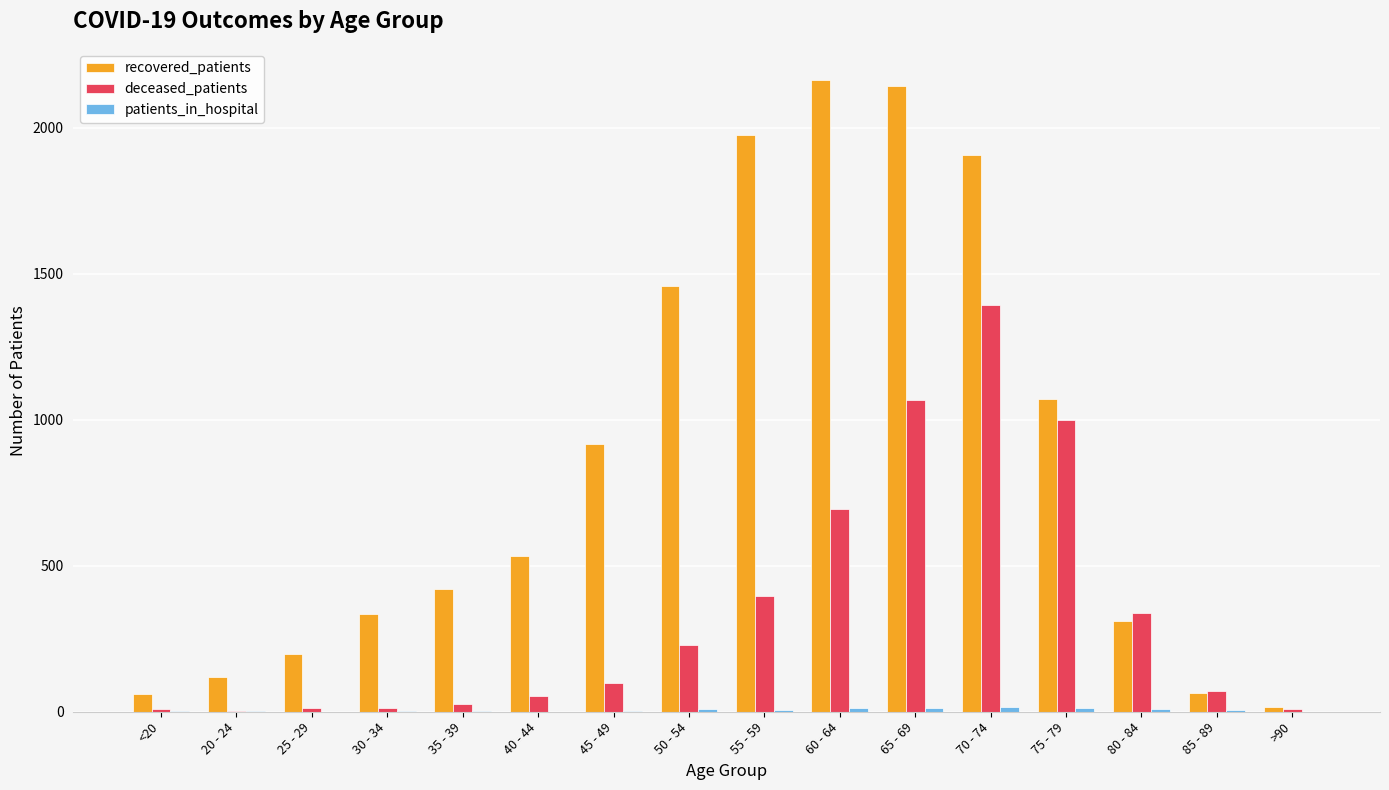

Is the value of deceased_patients at 40 - 44 greater than the value of recovered_patients at 75 - 79?

No